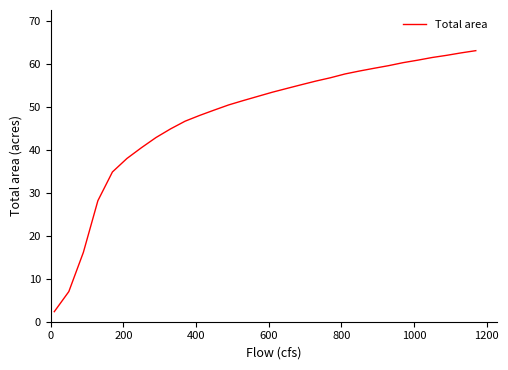

What is the greatest value displayed?

63.1